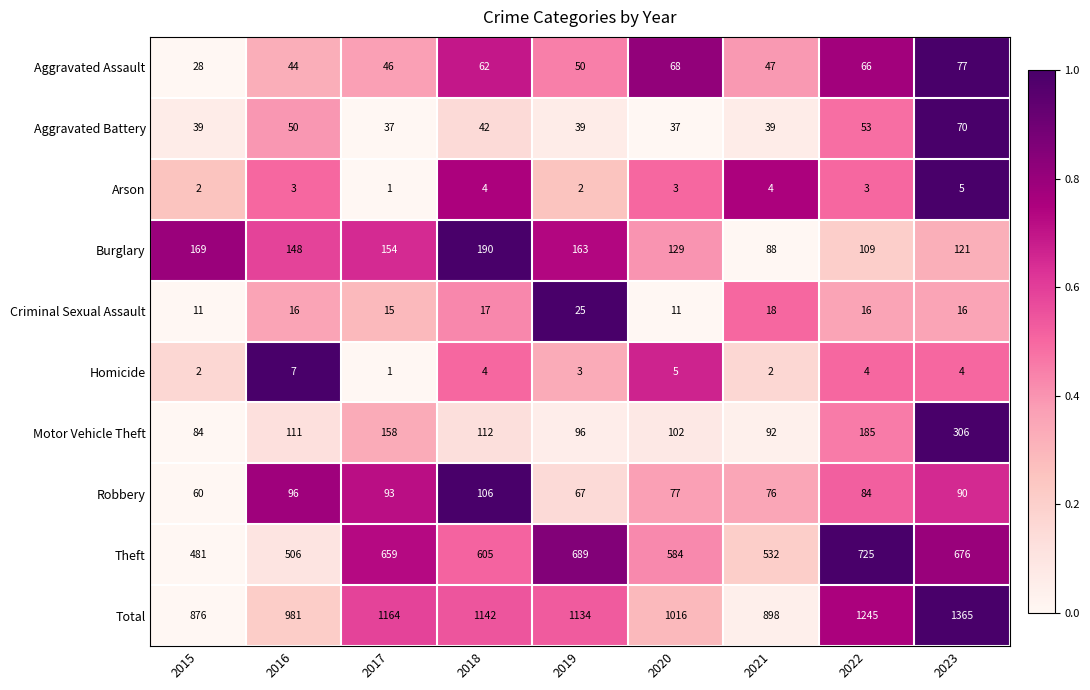

What is the average value of the Motor Vehicle Theft series?

138